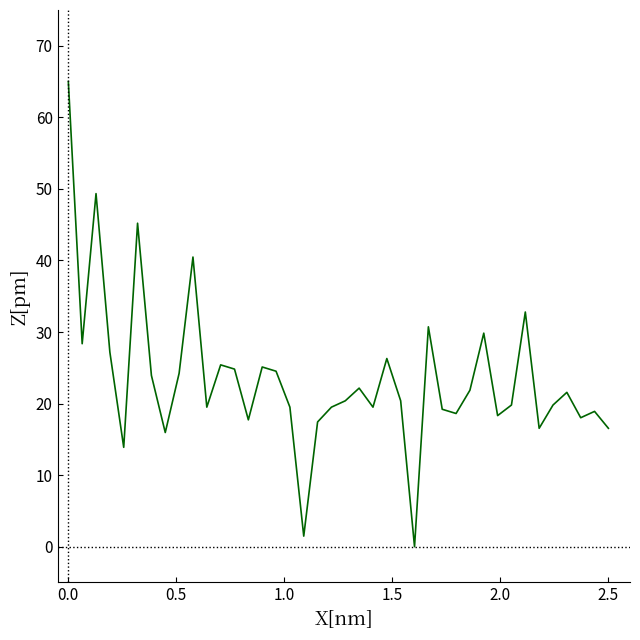

True or false: there are more than 1 points higher than both neighbors.

True